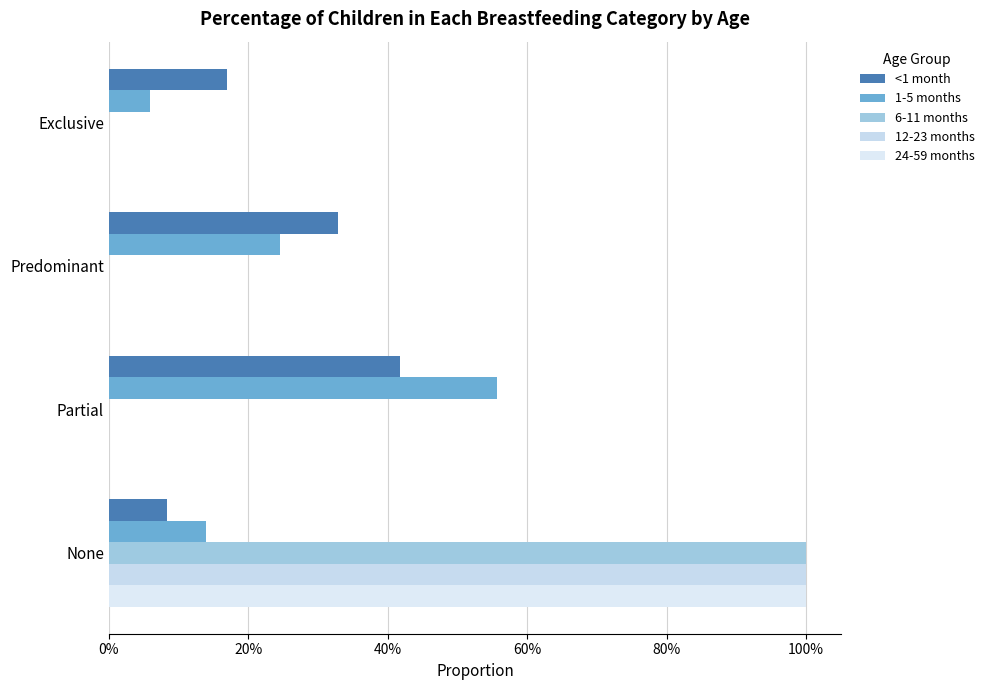

How many 6-11 months values are between 0 and 1?

4